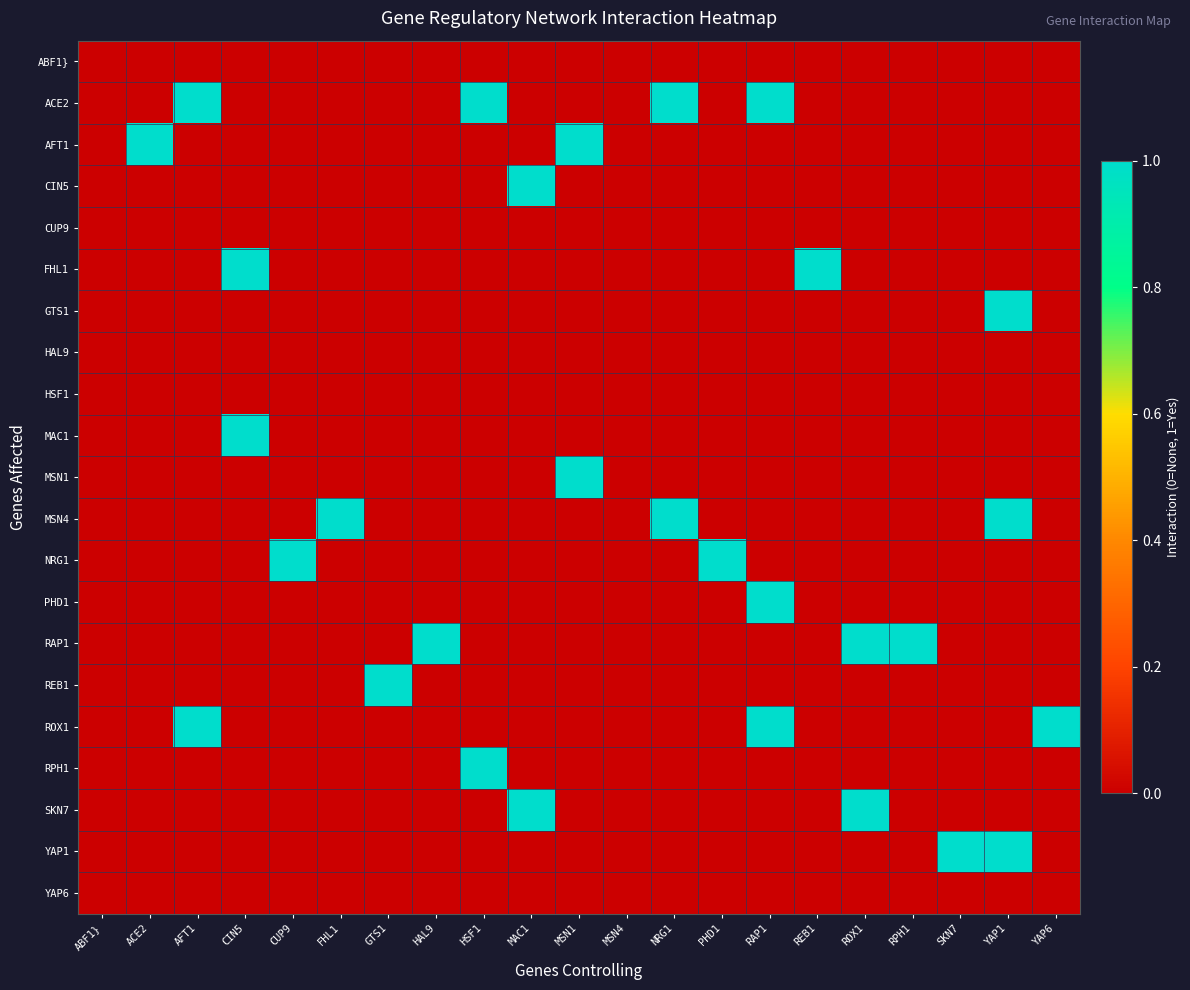

Between FHL1 and HSF1, which series saw the biggest shift?

ACE2